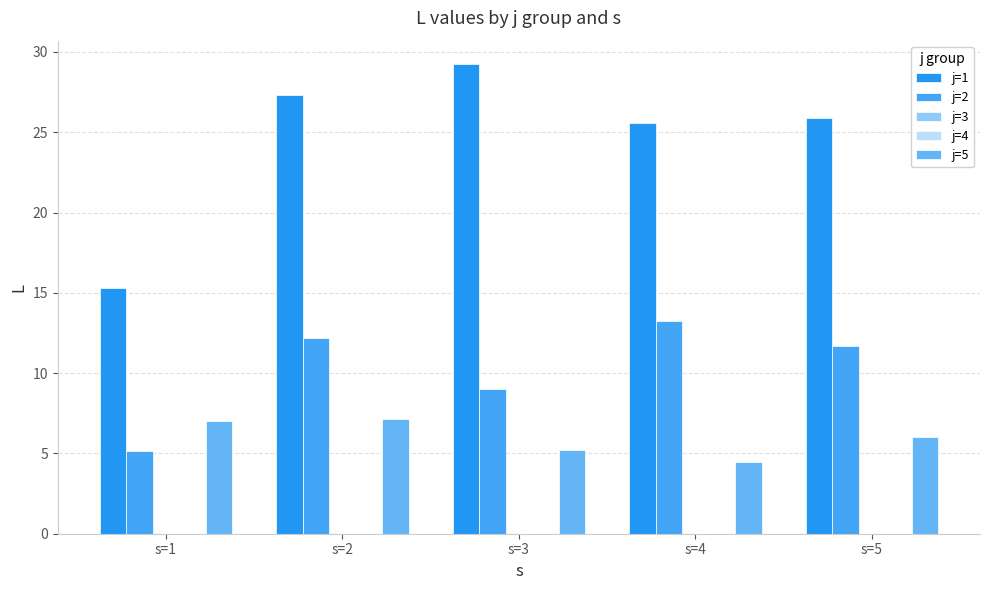

What are all the series names shown in the legend?

j=1, j=2, j=3, j=4, j=5